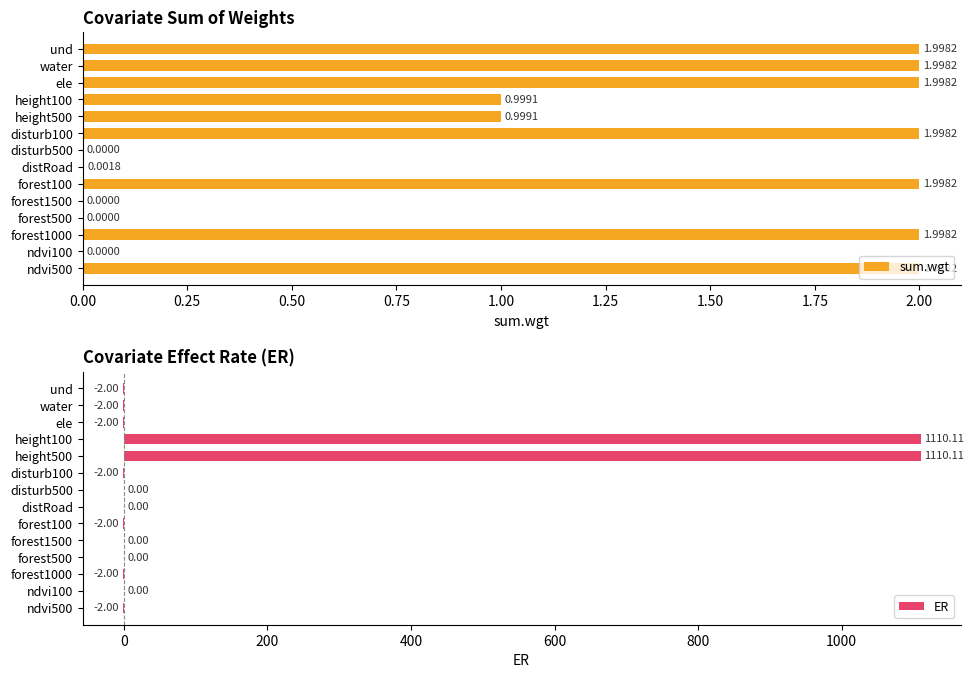

What is the difference between the highest and lowest values at ndvi500?

4.0